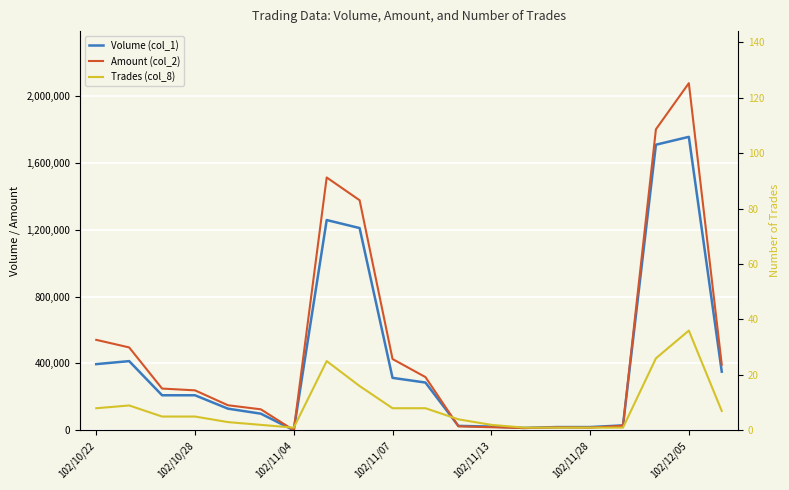

Reading left to right, transcribe all the data shown in this chart.

Volume (col_1): 396000	414000	210000	210000	130000	100000	1000	1257000	1209000	314000	286000	27000	23000	15000	20000	20000	30000	1707000	1754000	351000
Amount (col_2): 541160	495850	250000	239390	150400	126000	1080	1511330	1375220	426600	318570	24450	19010	14100	18400	16800	27900	1799150	2074600	392540
Trades (col_8): 8	9	5	5	3	2	1	25	16	8	8	4	2	1	1	1	1	26	36	7